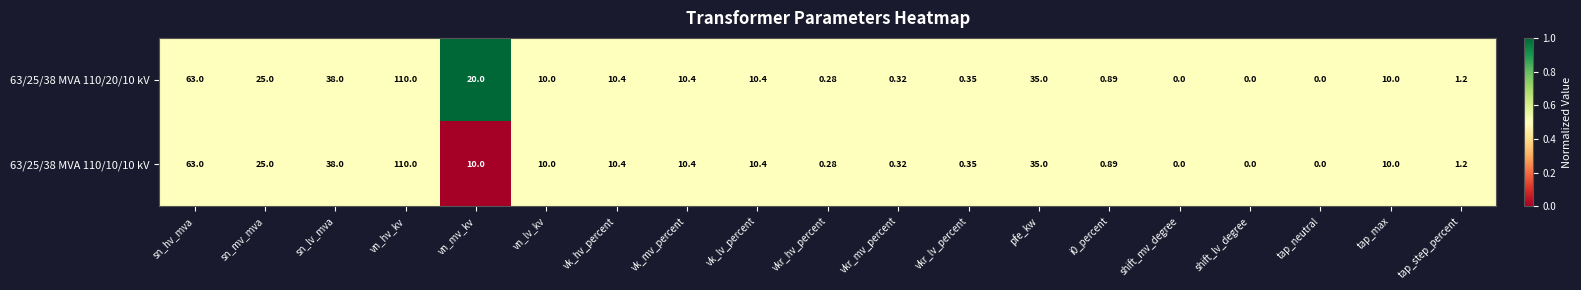

Which series has the largest total across all categories?

63/25/38 MVA 110/20/10 kV